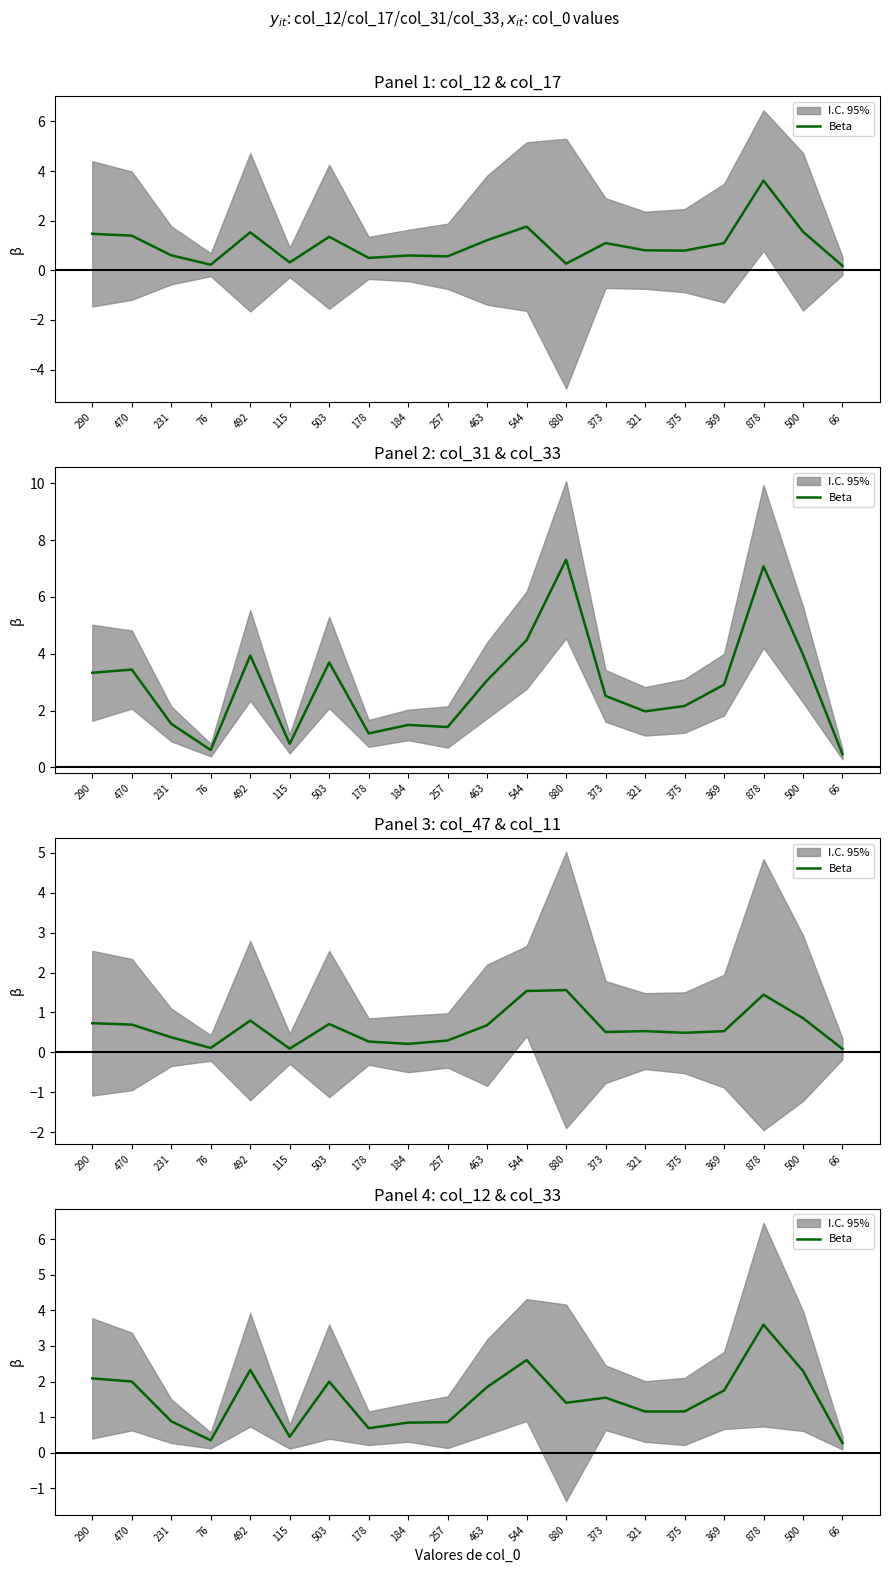

How many data points are less than 1?

7